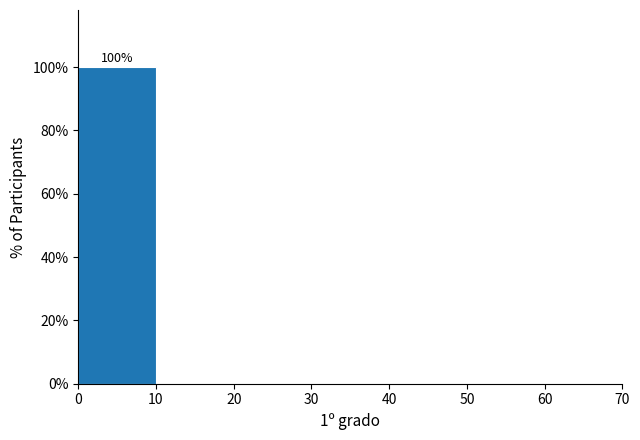

Which range on the x-axis has the tallest bar?

0 to 10